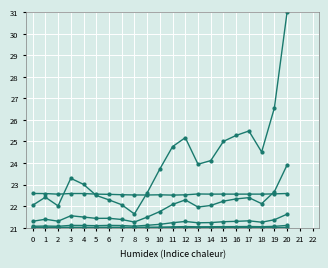

The P3p series shows 13.5 at 7. True or false?

False